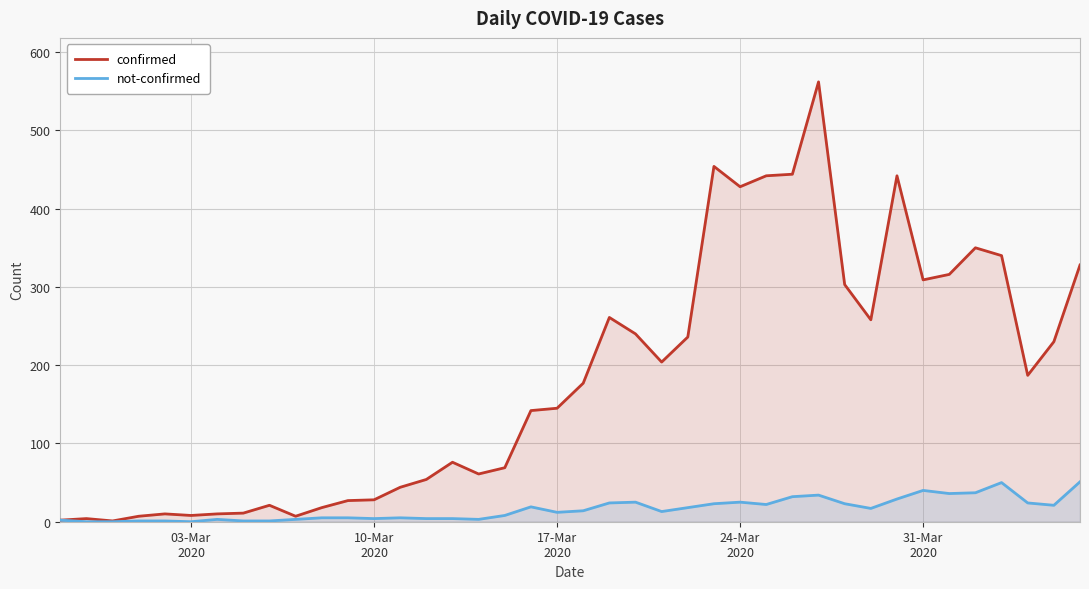

Which series has the largest range (max minus min)?

confirmed